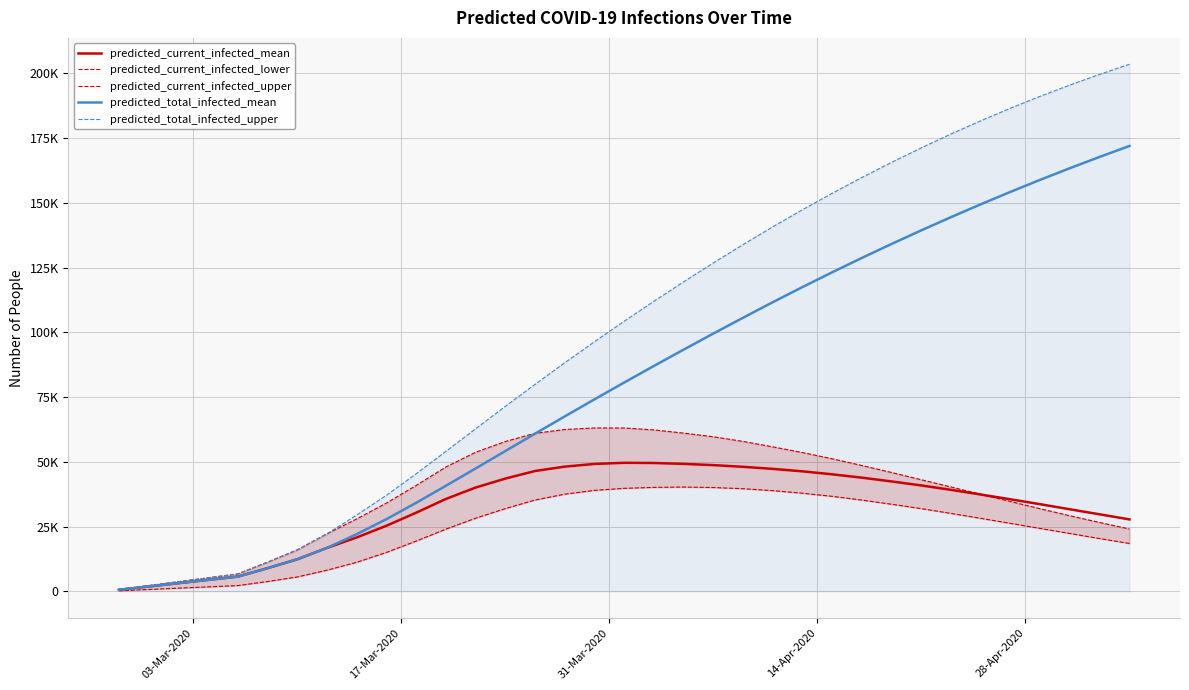

How many data points in predicted_current_infected_upper are above 40906?

17